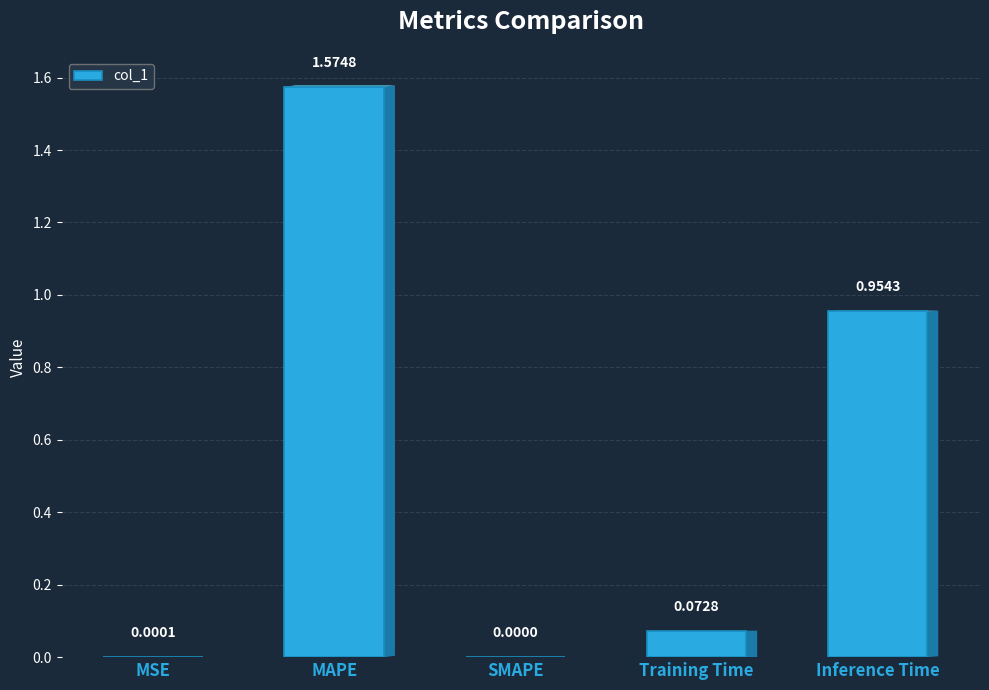

Approximately how many times larger is the value at Inference Time compared to MAPE?

0.6